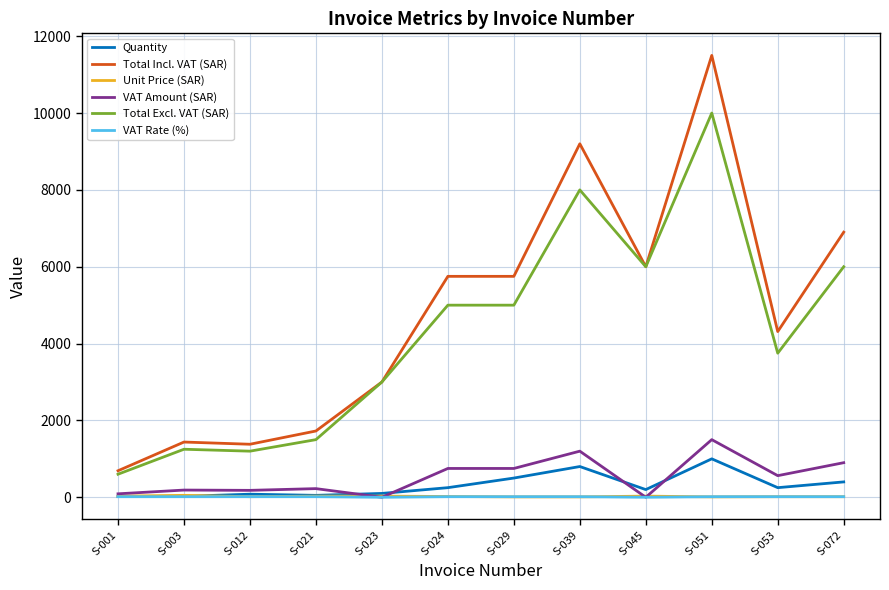

True or false: Total Excl. VAT (SAR) and Quantity intersect in this chart.

False